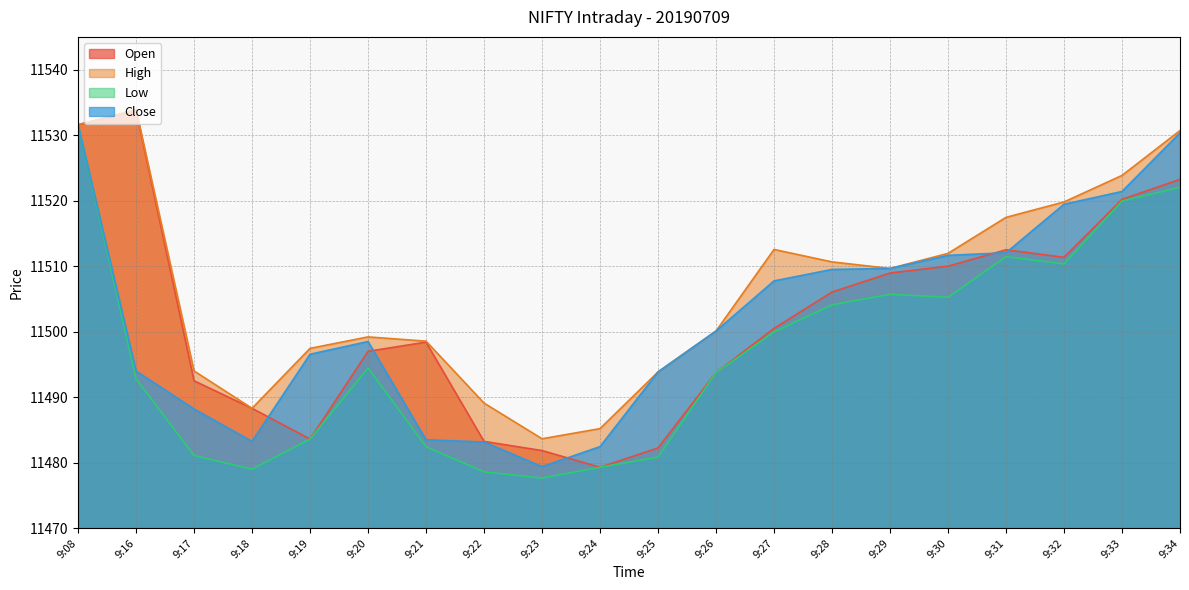

How many values in the High series exceed 11509?

10